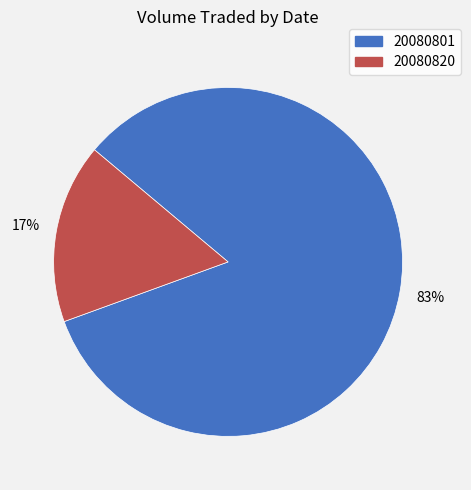

Between 20080820 and 20080801, which is larger?

20080801